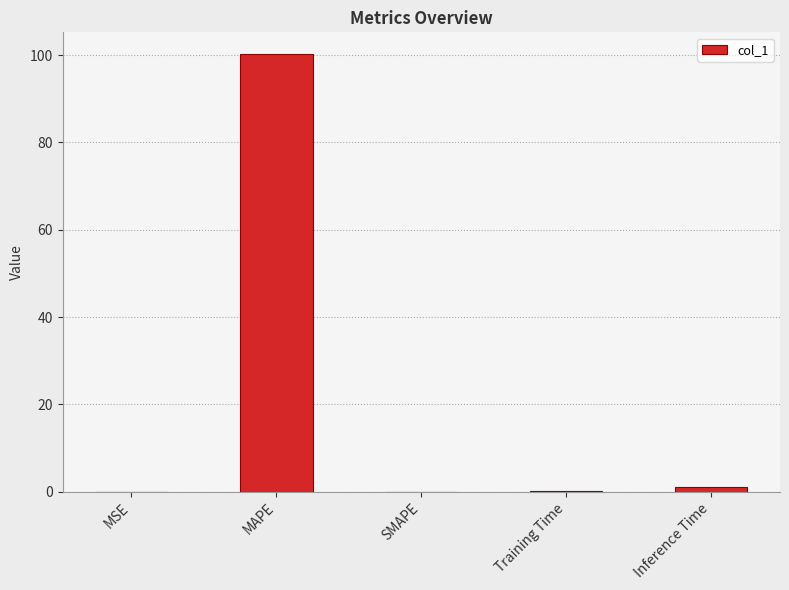

What is the sum of all values?

101.4